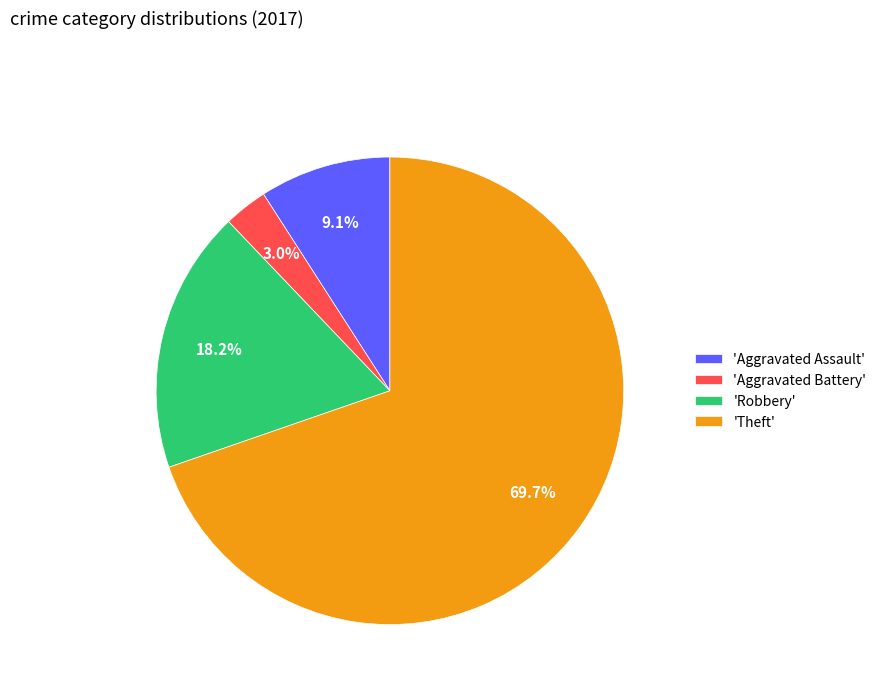

Does any single category account for the majority?

Yes